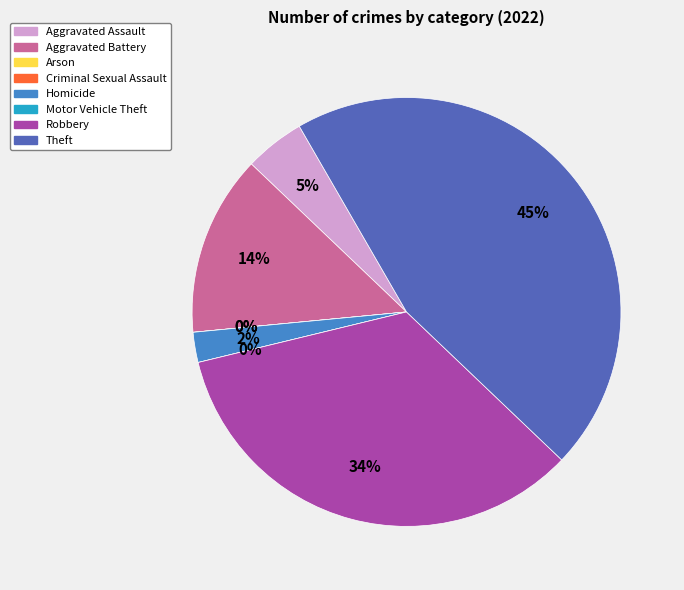

Is there any slice that represents more than half of the pie?

No